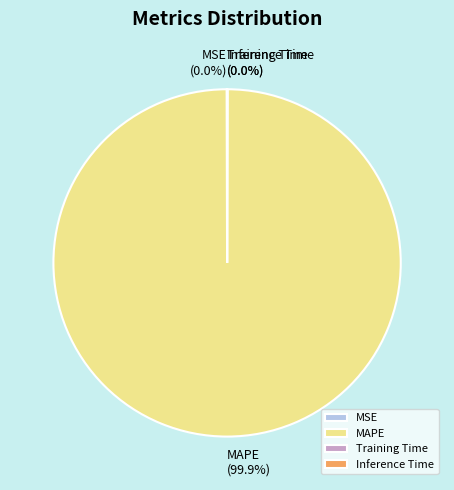

Which slice represents more than half of the pie?

MAPE